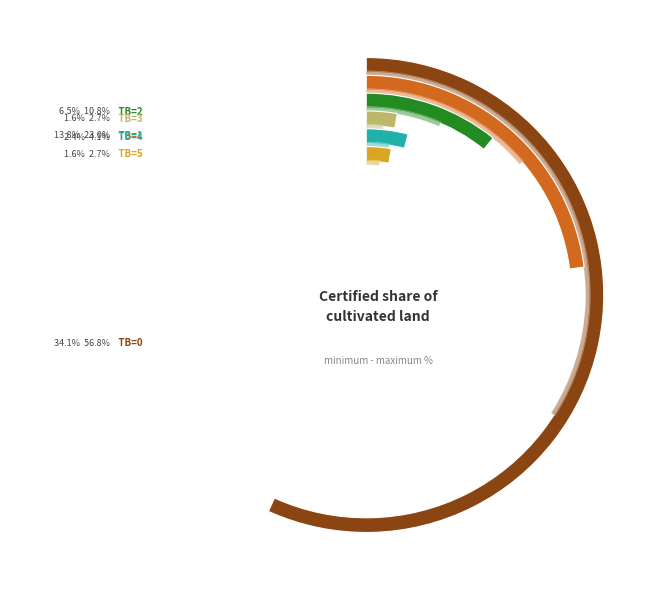

What is the total percentage of TB=4 and TB=1?

27.0%